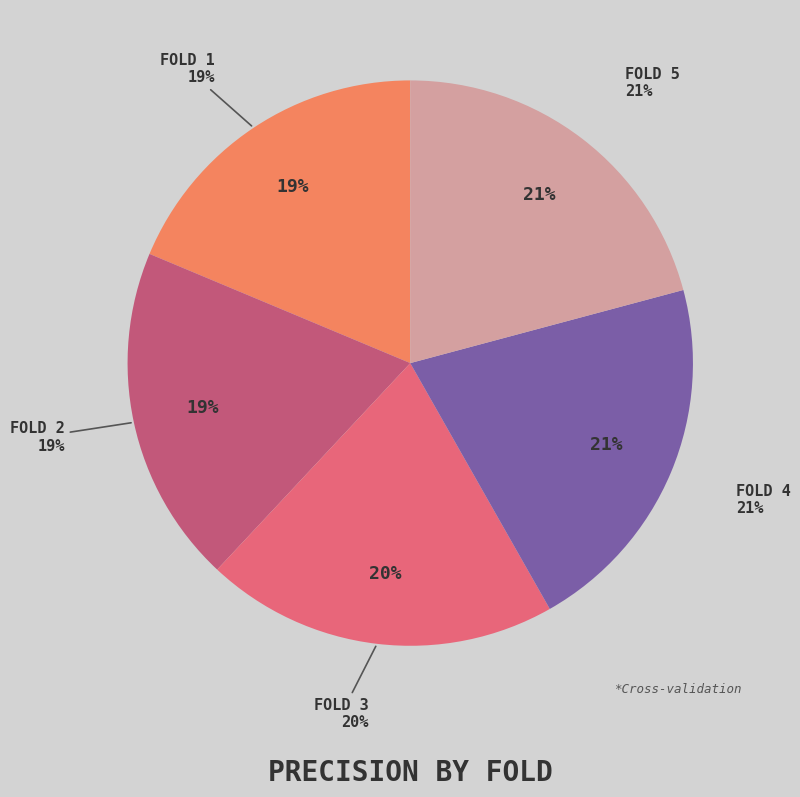

To the nearest percent, what portion does Fold 3 represent?

20%